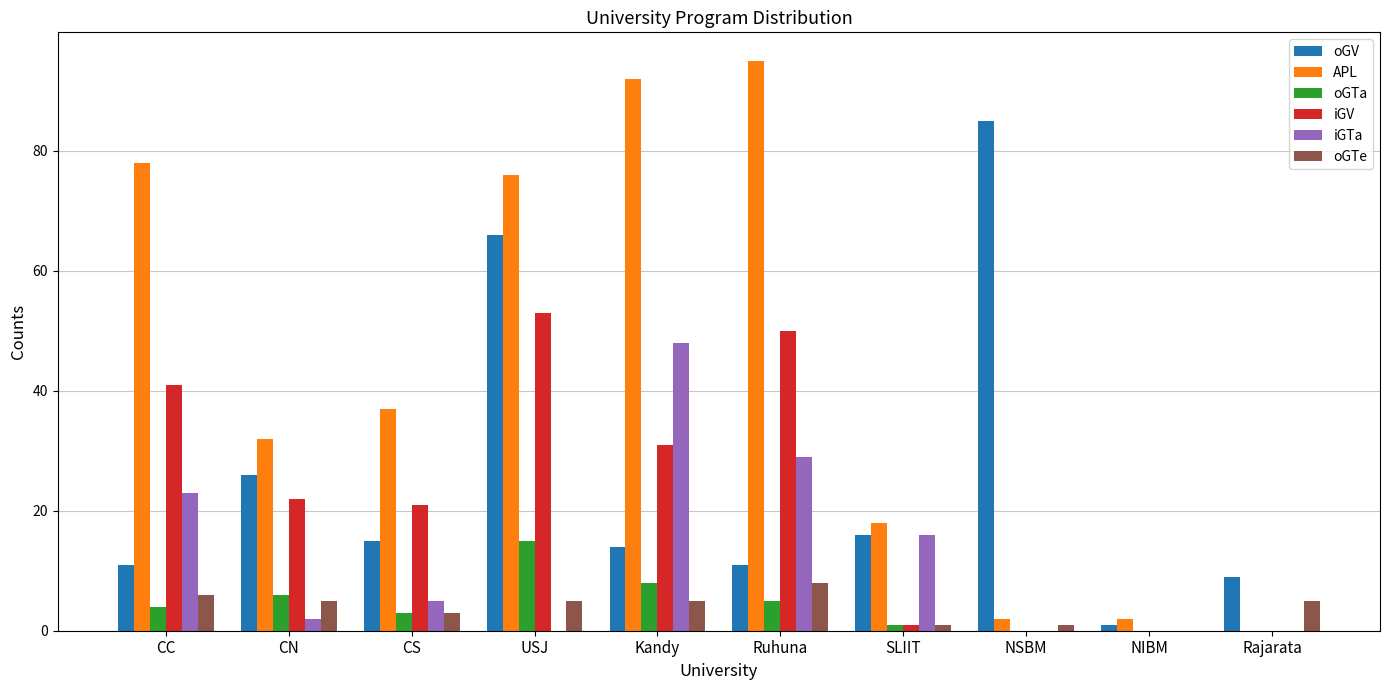

Reading left to right, list all the values displayed in this chart.

oGV: 11	26	15	66	14	11	16	85	1	9
APL: 78	32	37	76	92	95	18	2	2	0
oGTa: 4	6	3	15	8	5	1	0	0	0
iGV: 41	22	21	53	31	50	1	0	0	0
iGTa: 23	2	5	0	48	29	16	0	0	0
oGTe: 6	5	3	5	5	8	1	1	0	5